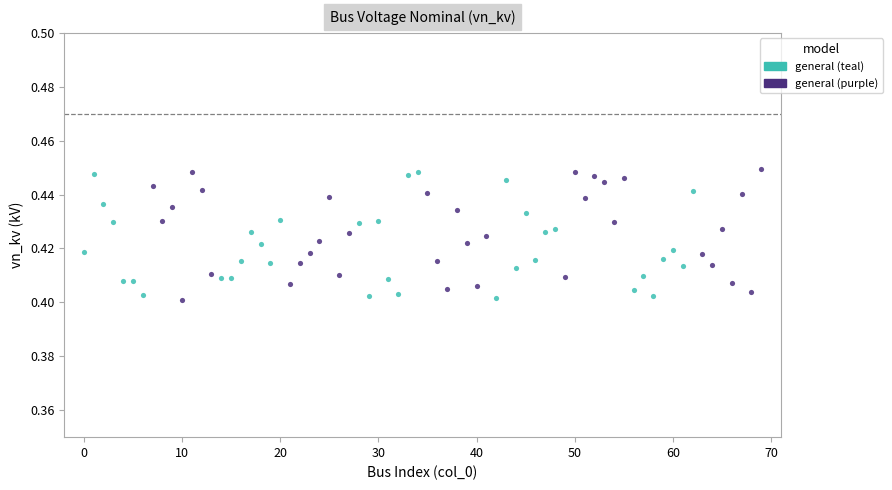

Which series has the widest spread of Y values?

general (purple)